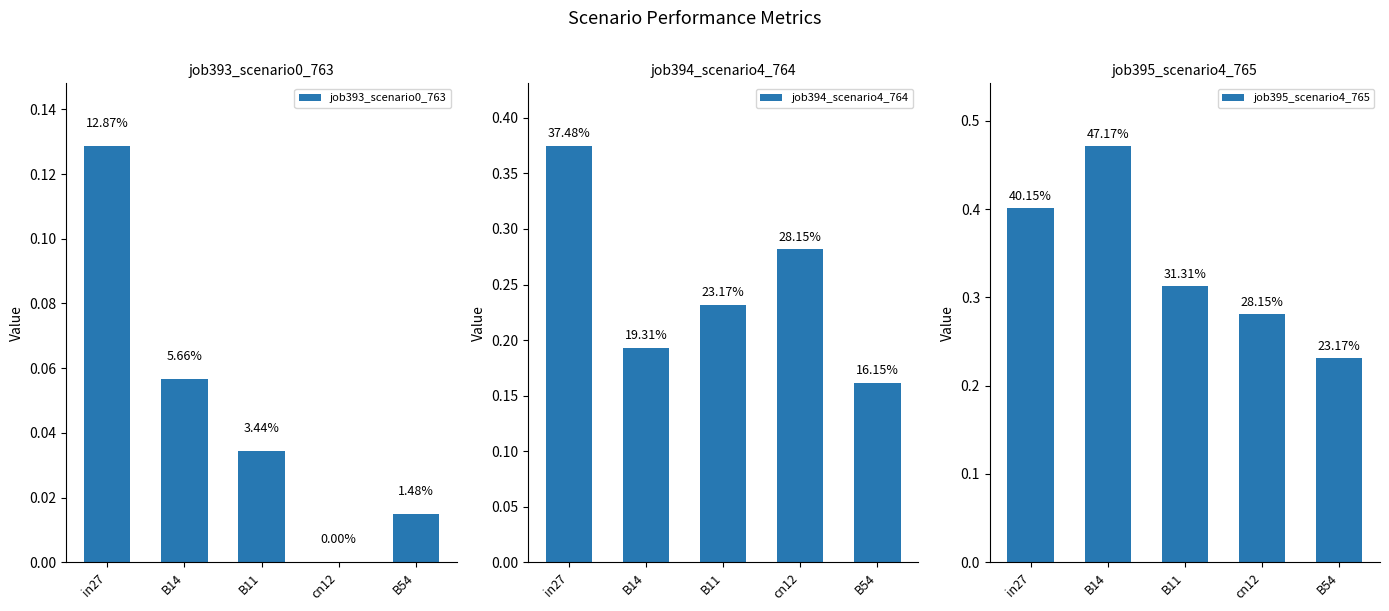

How many job395_scenario4_765 values are between 0 and 1?

5